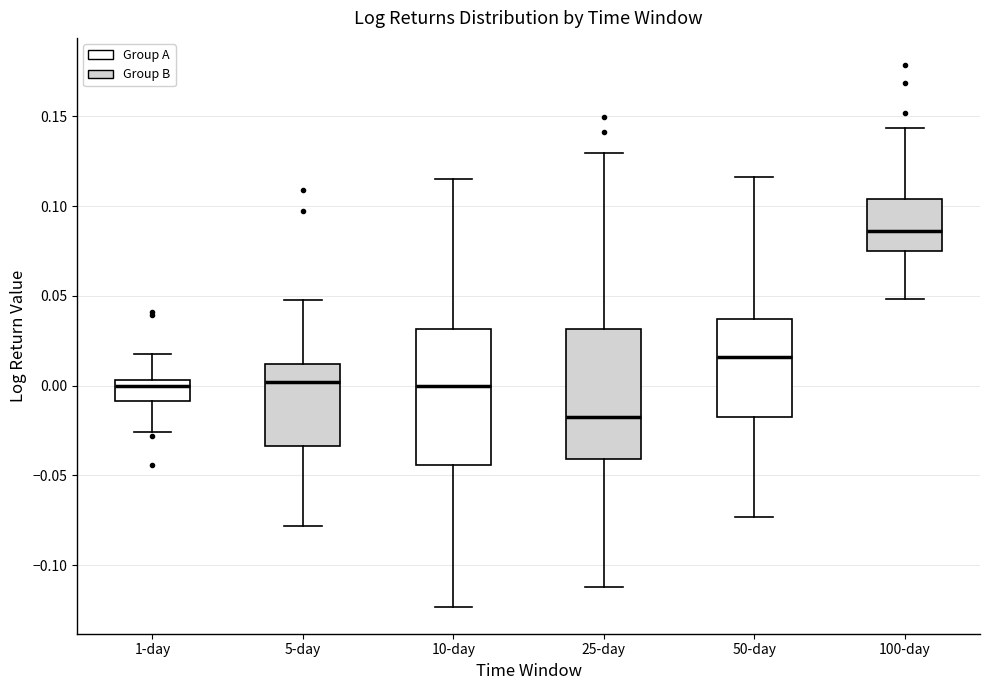

Which box has the highest median line?

100-day